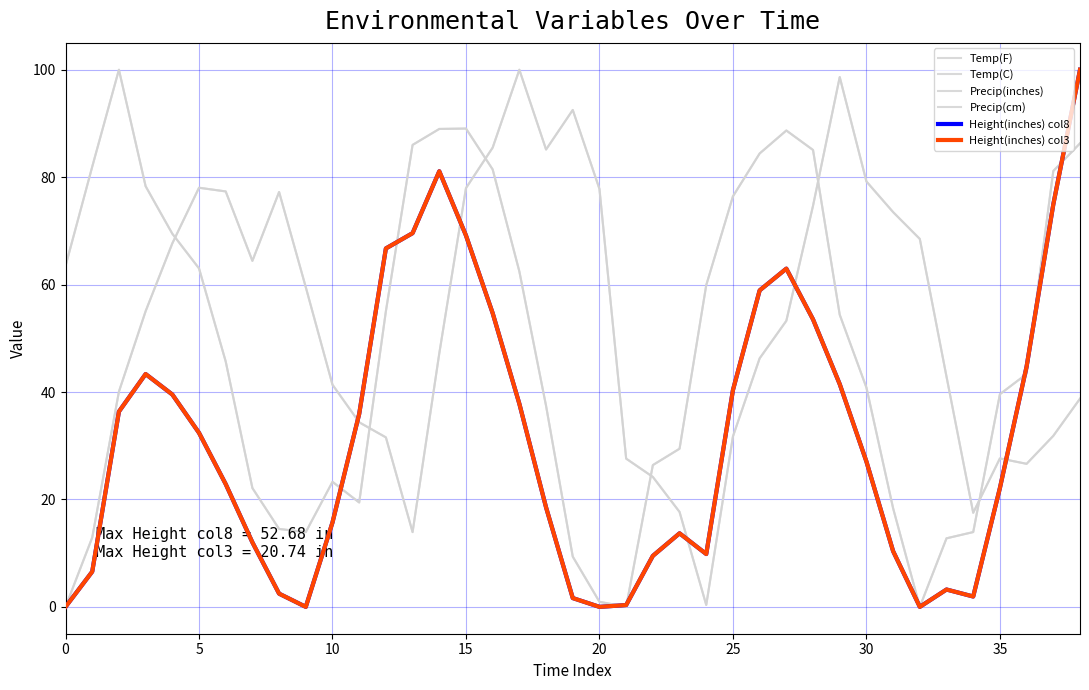

Where is Precip(inches) nearest to the value 50?

30